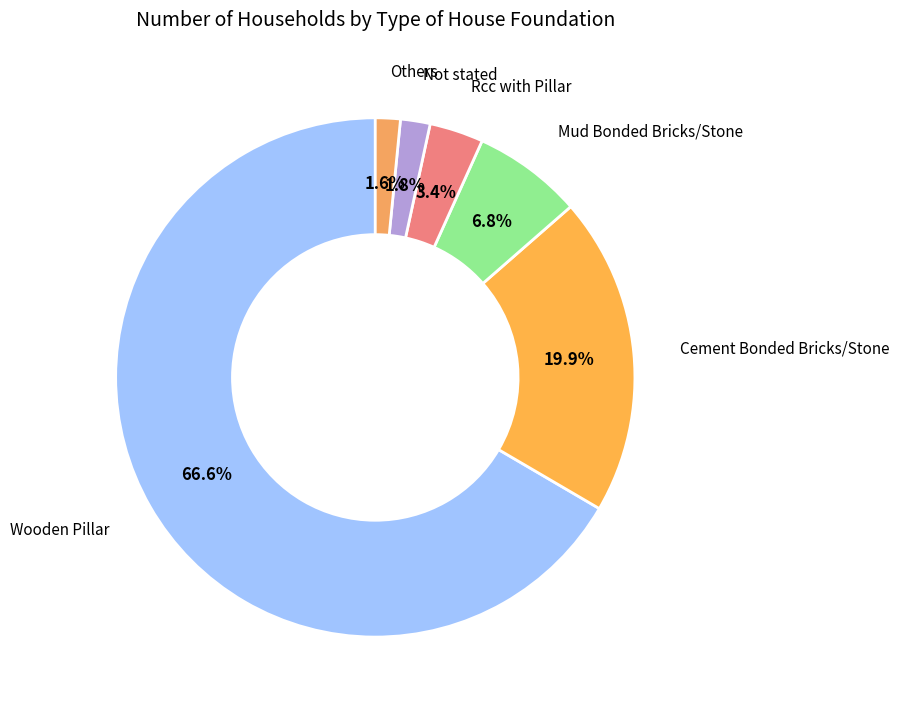

What is the majority slice?

Wooden Pillar